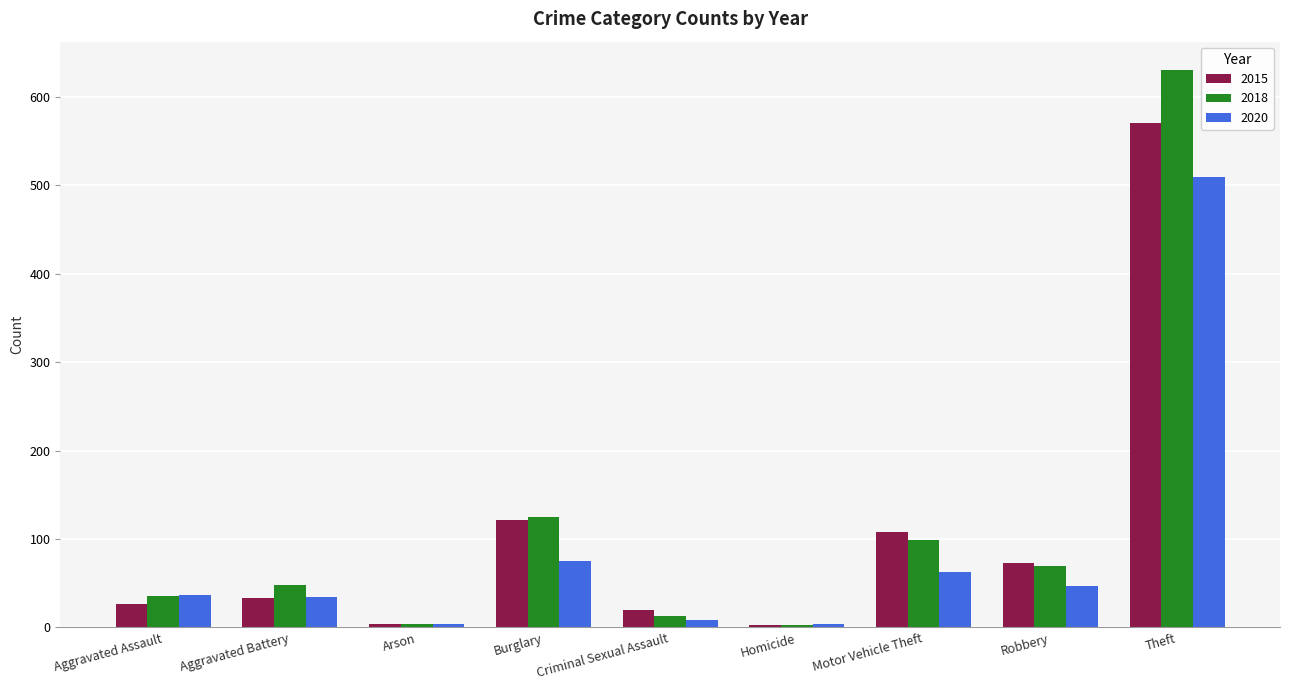

Rank the series by their maximum value, from highest to lowest.

2018, 2015, 2020